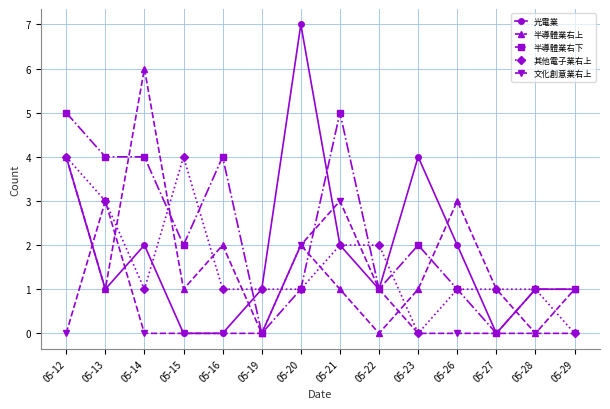

What is the average value of the 文化創意業右上 series?

1